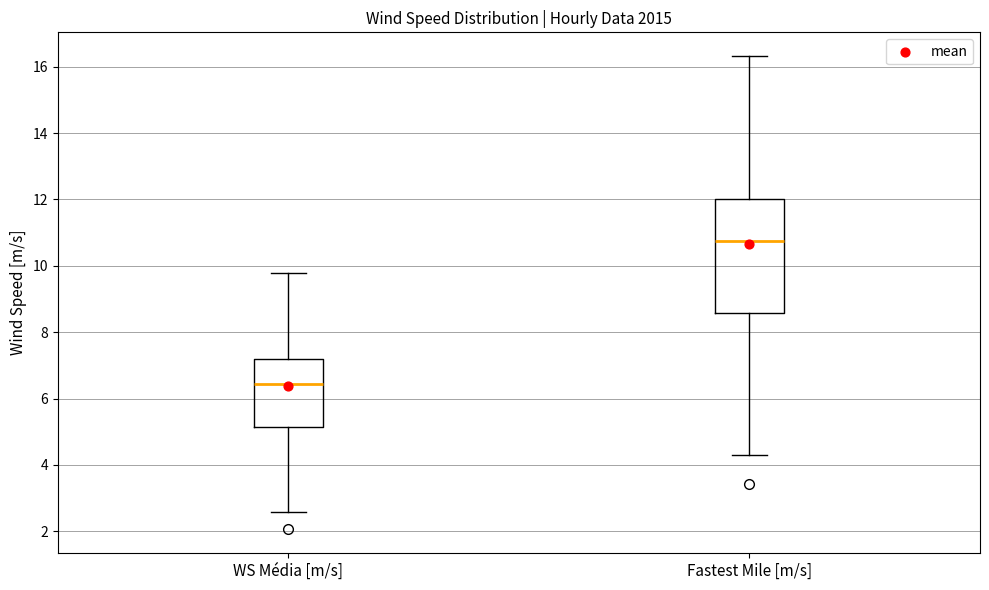

Reading left to right, read every box against the y-axis: the position of its median line, the range the box covers, and the ends of its whiskers. The values are not printed on the chart, so give them approximately, as read against the axis.

WS Média [m/s]: median 6.4, box 5.2 to 7.2, whiskers 2.6 to 9.8
Fastest Mile [m/s]: median 10.8, box 8.6 to 12.0, whiskers 4.2 to 16.4